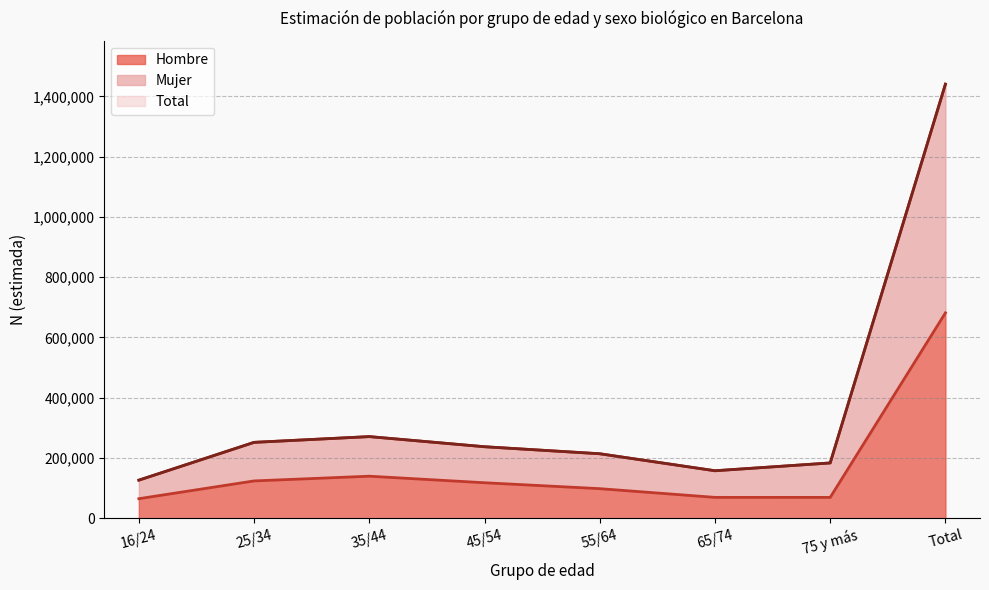

Is the value of Hombre at 75 y más greater than the value of Total at 25/34?

No